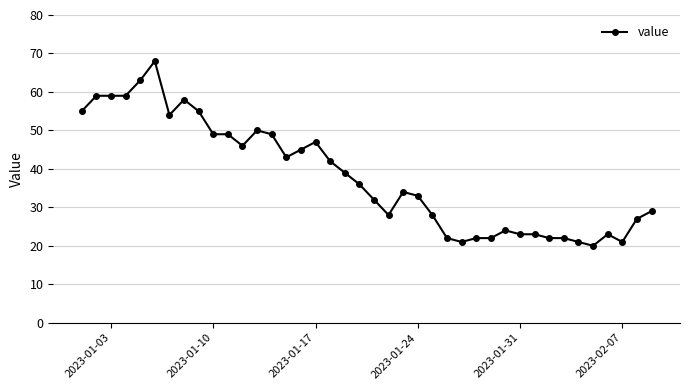

What is the smallest value displayed?

20